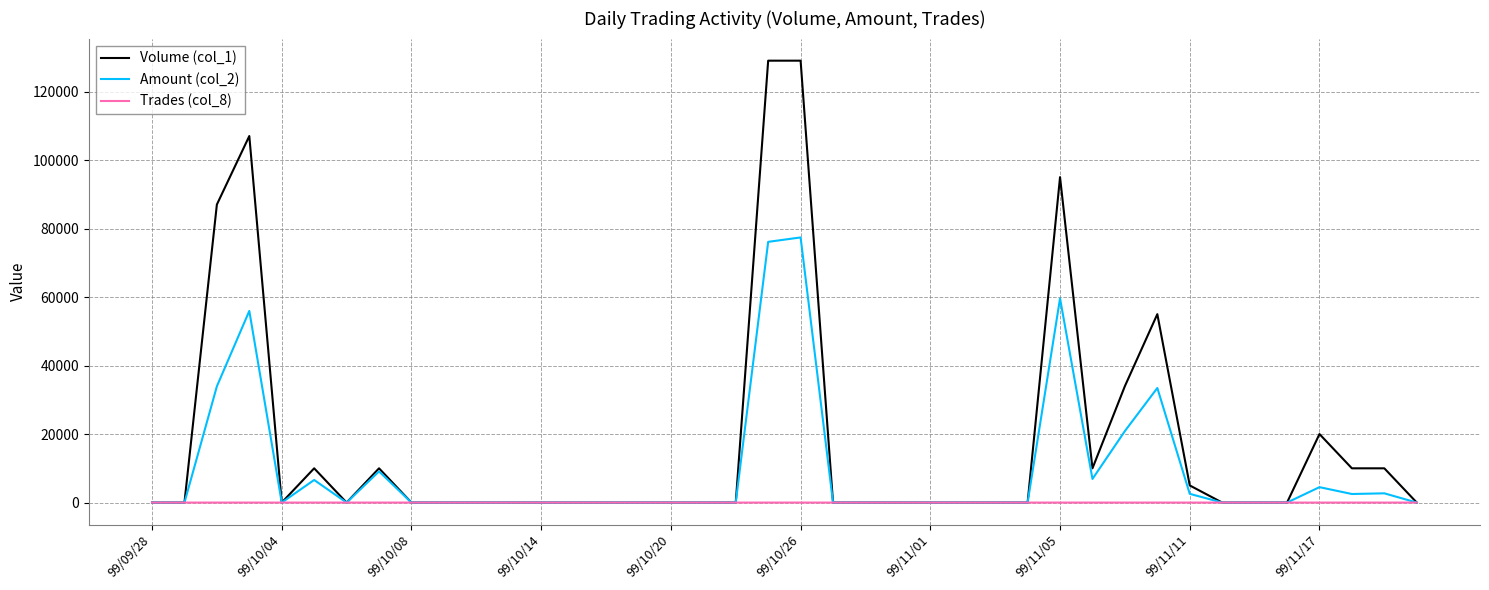

What is the maximum value for Volume (col_1)?

129000